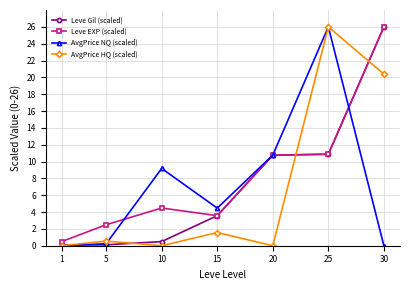

Does the chart display data point markers on the line(s)?

Yes